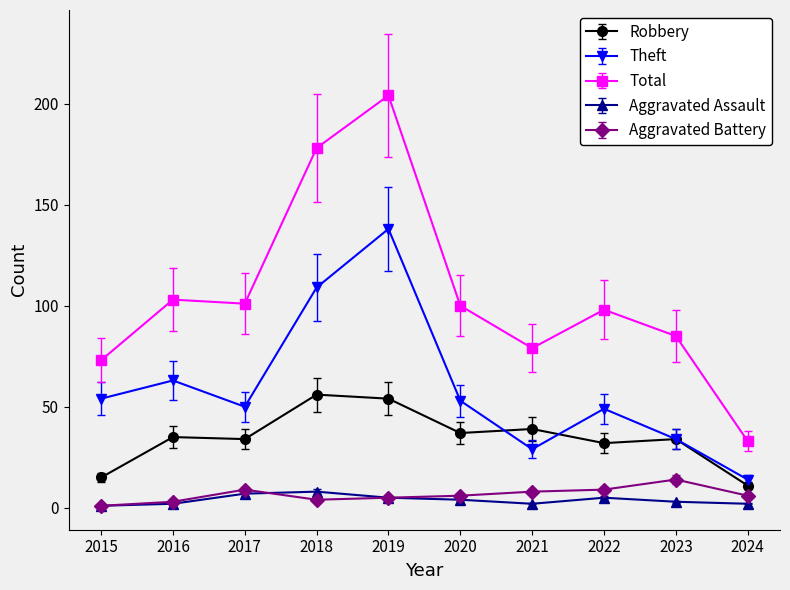

How many series are shown in this chart?

5